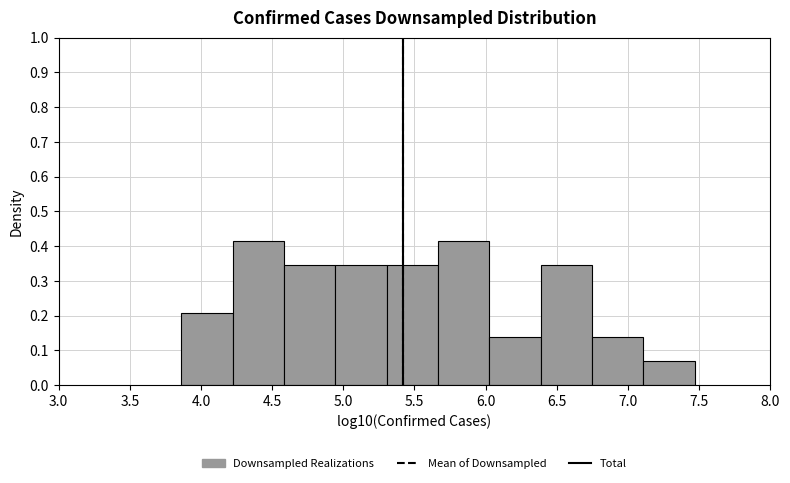

Reading left to right, transcribe this chart: for each bar, give the range it covers on the x-axis and its height. Neither the bar edges nor the heights are printed on the chart, so give them approximately, as read against the axes.

3.85 to 4.20: 0.21
4.20 to 4.60: 0.42
4.60 to 4.95: 0.35
4.95 to 5.30: 0.35
5.30 to 5.65: 0.35
5.65 to 6.05: 0.42
6.05 to 6.40: 0.14
6.40 to 6.75: 0.35
6.75 to 7.10: 0.14
7.10 to 7.45: 0.07